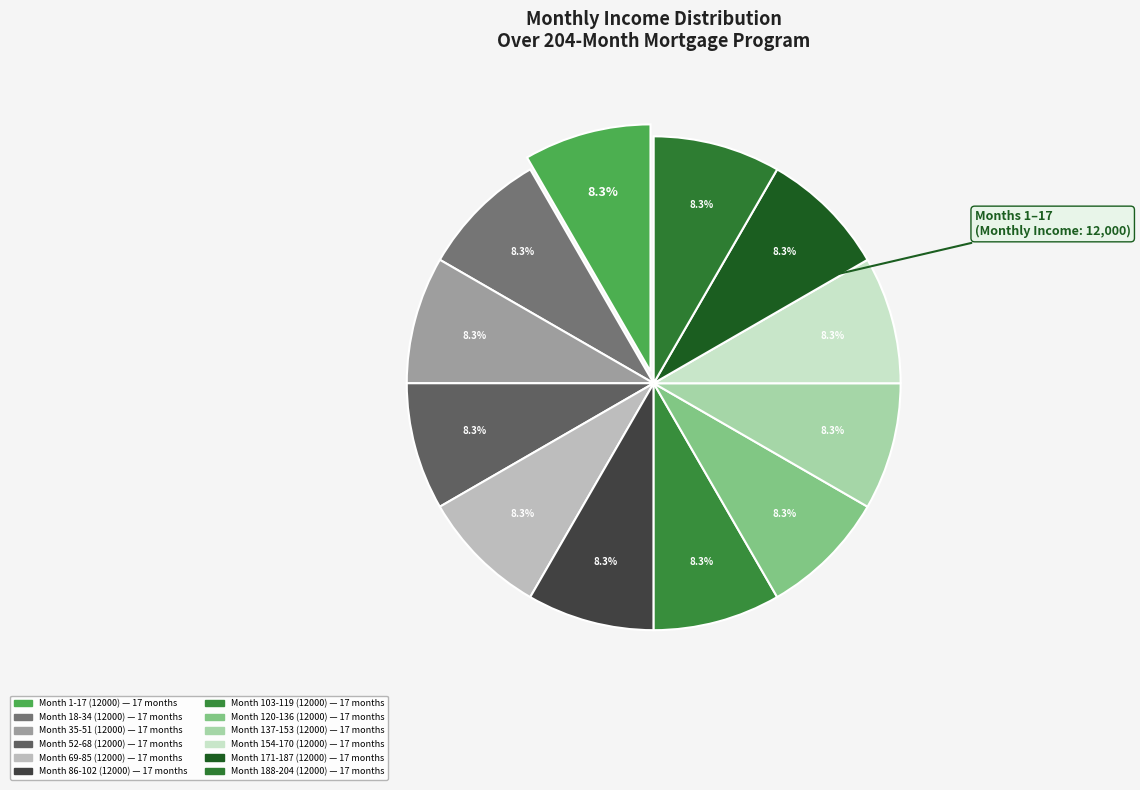

Count the number of slices in the pie.

12